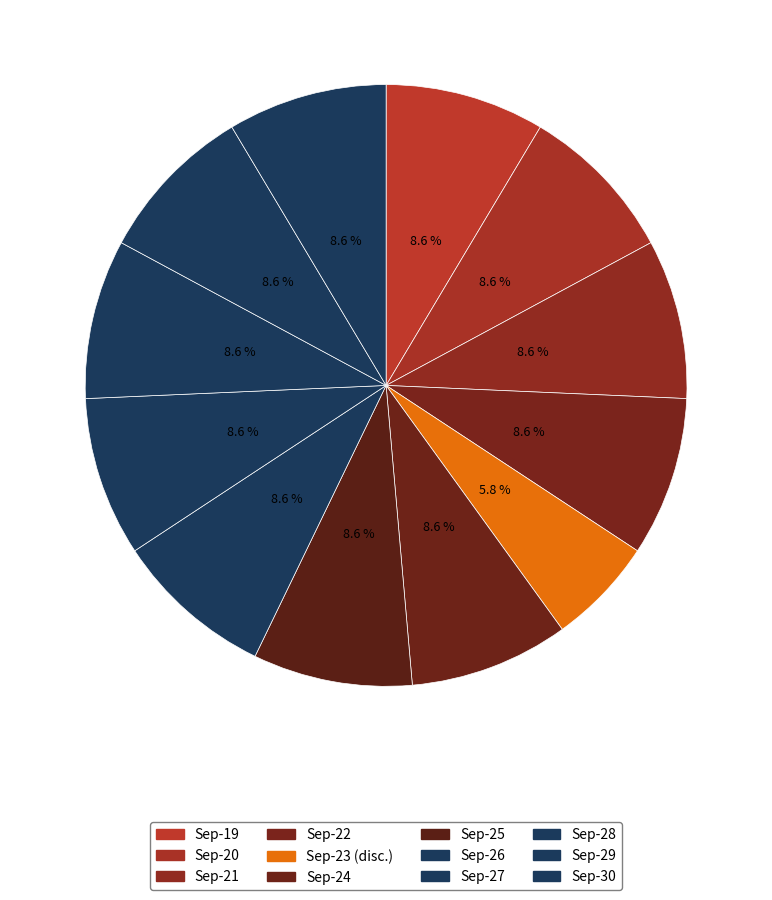

Does any single category account for the majority?

No